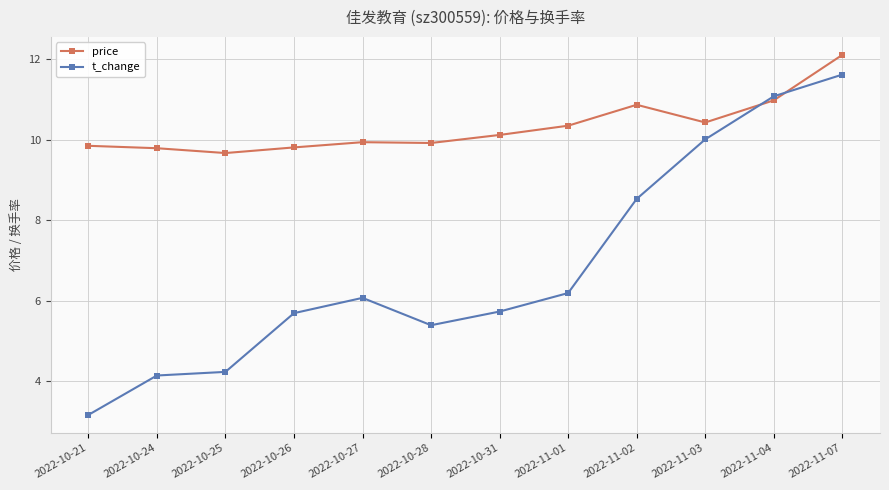

The value of t_change at 2022-11-01 is 6.2. True or false?

True